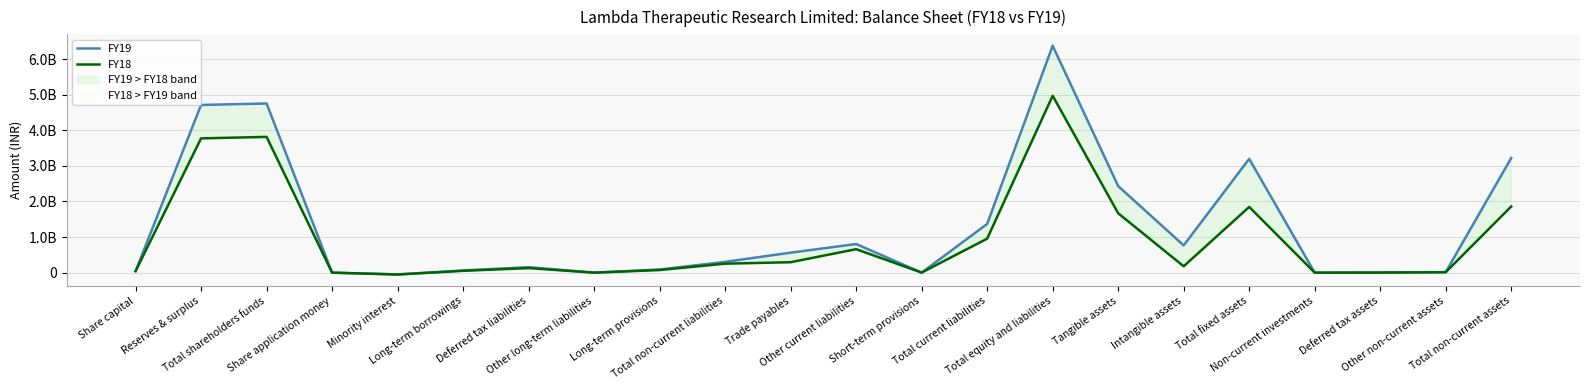

Where do FY18 and FY19 first cross each other?

Deferred tax liabilities and Other long-term liabilities